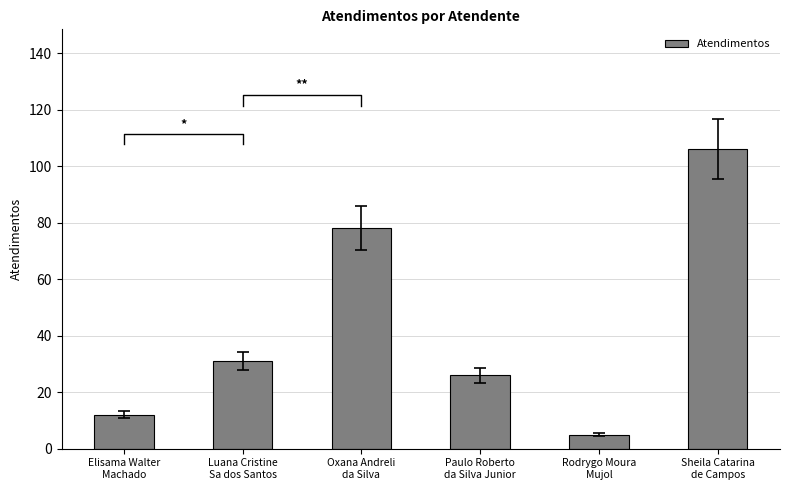

Rank the categories by value from lowest to highest.

Rodrygo Moura
Mujol, Elisama Walter
Machado, Paulo Roberto
da Silva Junior, Luana Cristine
Sa dos Santos, Oxana Andreli
da Silva, Sheila Catarina
de Campos